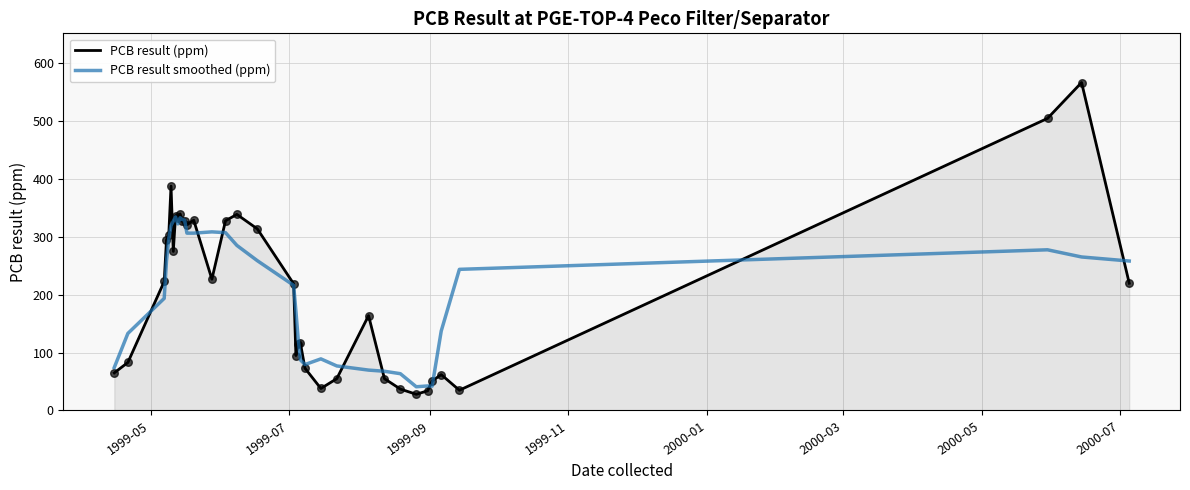

What are all the series names shown in the legend?

PCB result (ppm), PCB result smoothed (ppm)